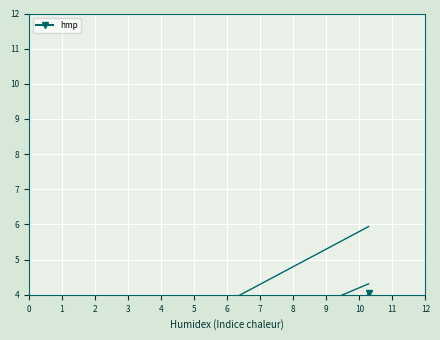

How many values are below 1?

4